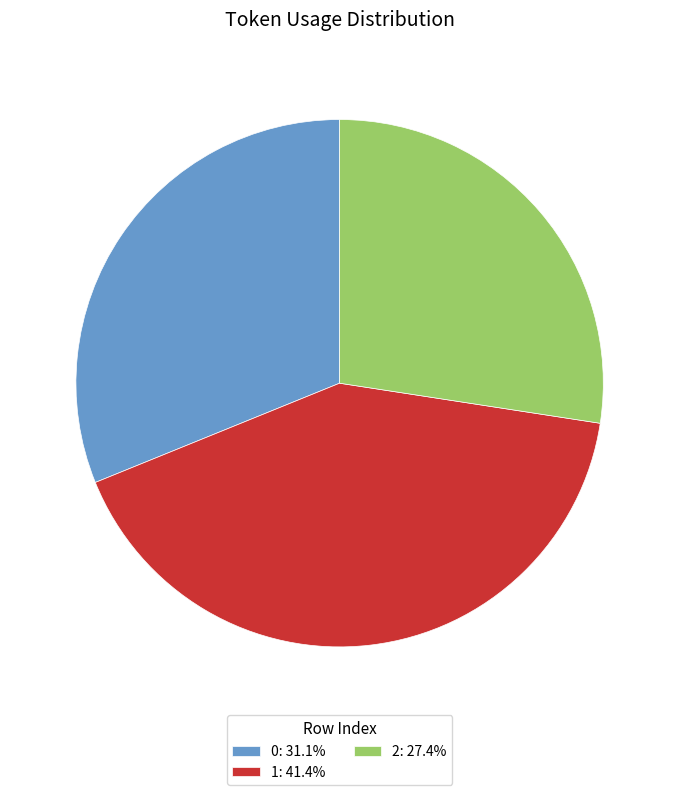

Do 1: 41.4% and 2: 27.4% together represent more than half of the pie?

Yes